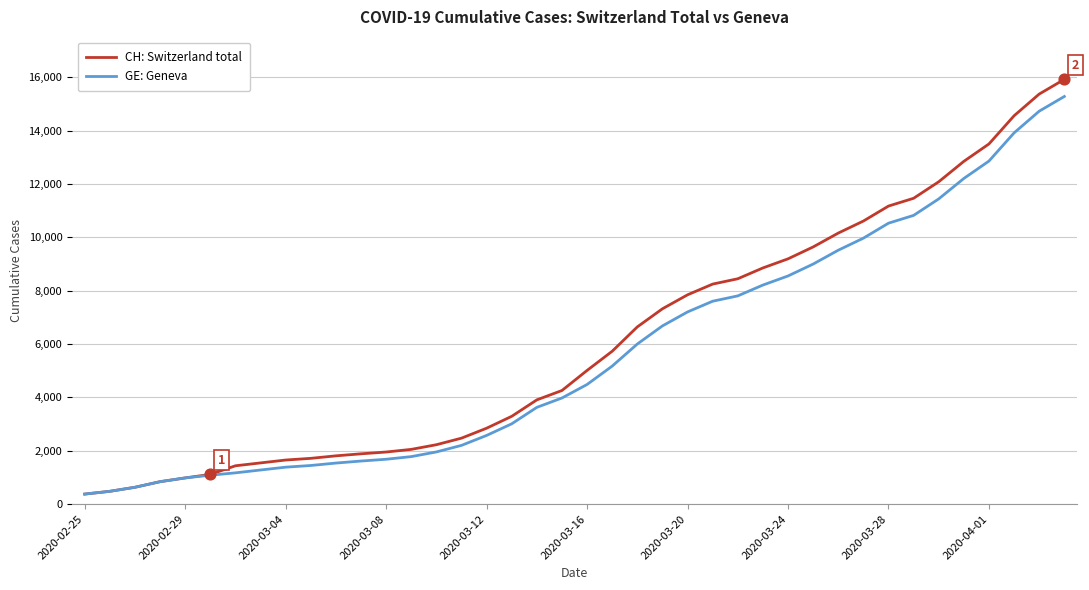

Which series has the largest range (max minus min)?

CH: Switzerland total